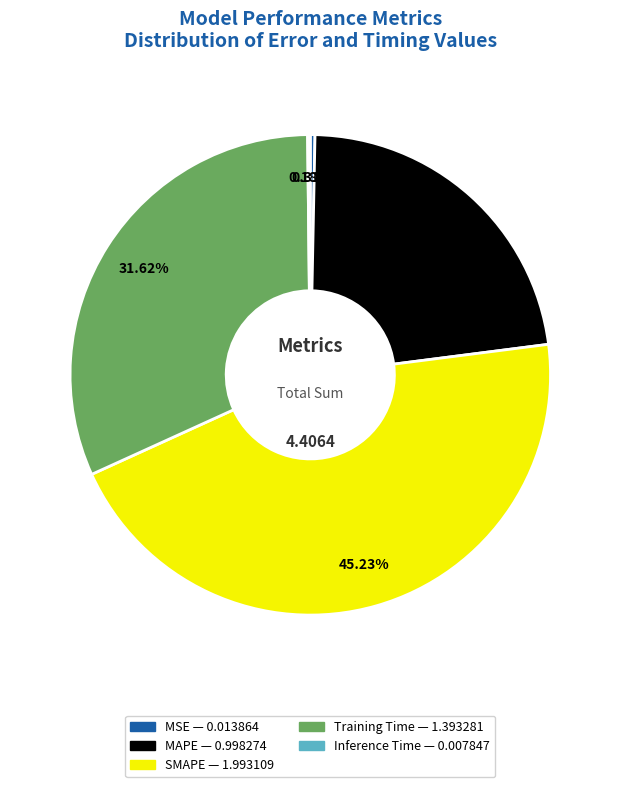

To the nearest percent, what is the average slice percentage?

20%